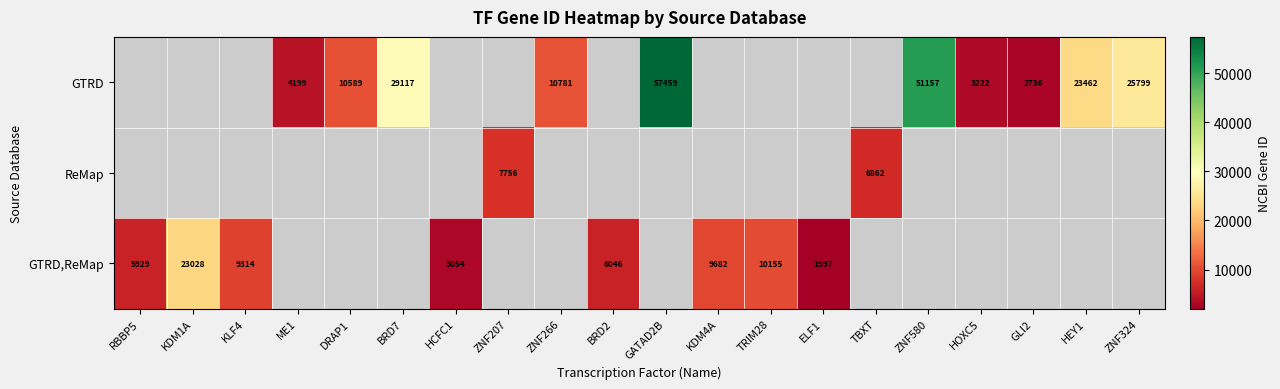

Is it true that GTRD equals 67556 at ZNF580?

False